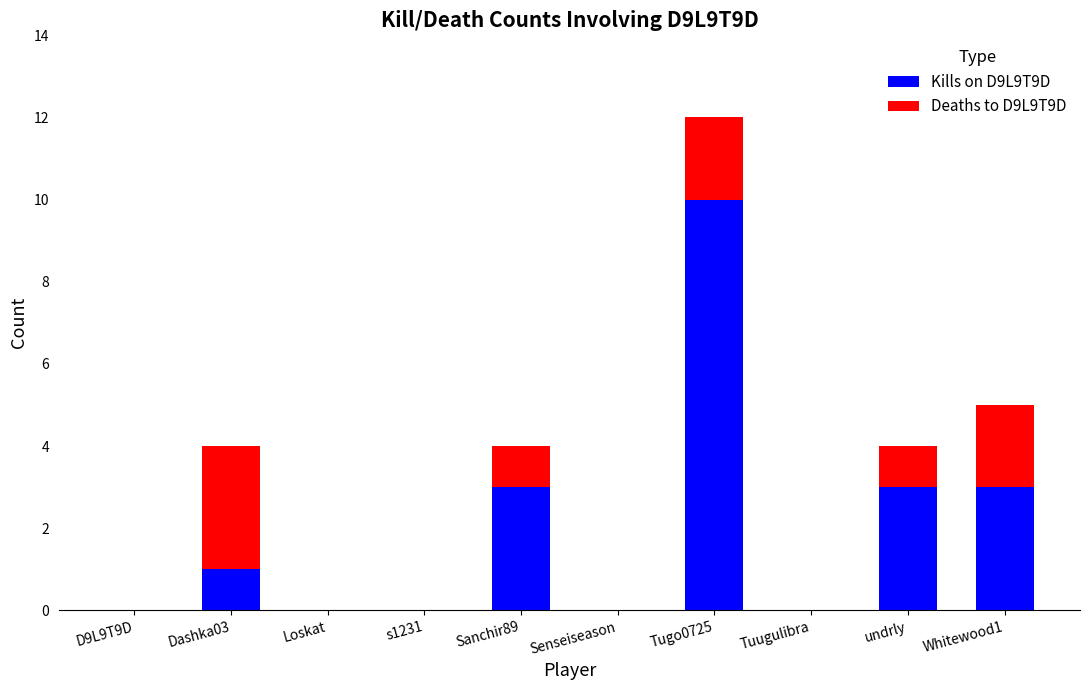

At which category is the sum across all series the highest?

Tugo0725